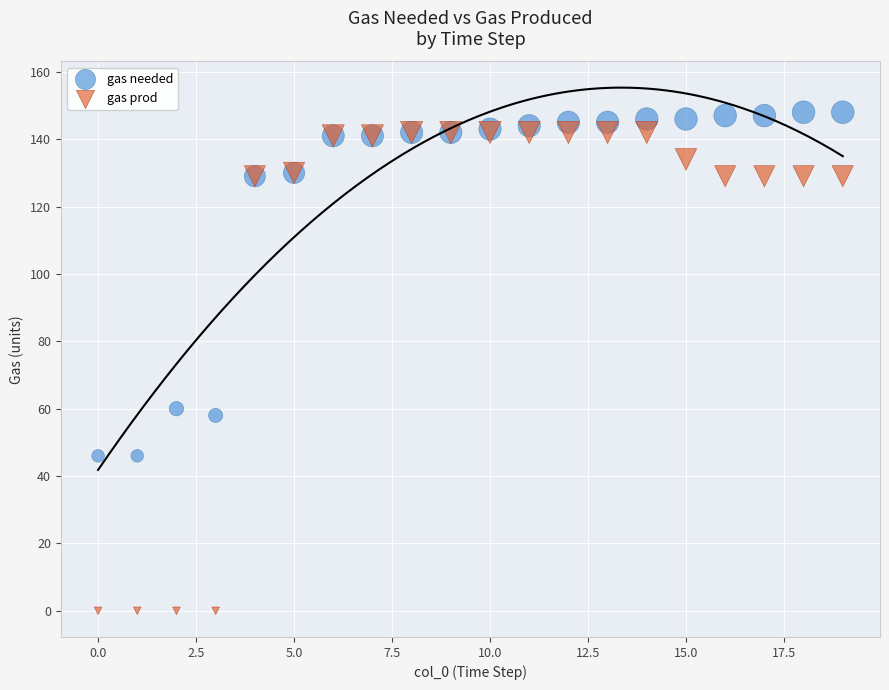

What are all the series names shown in the legend?

gas needed, gas prod